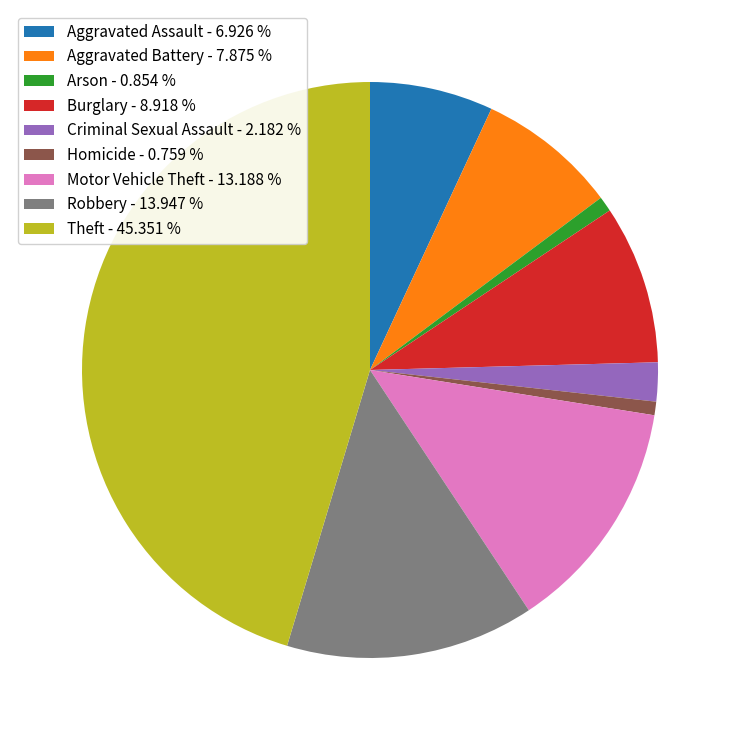

Which has a higher value, Homicide - 0.759 % or Criminal Sexual Assault - 2.182 %?

Criminal Sexual Assault - 2.182 %